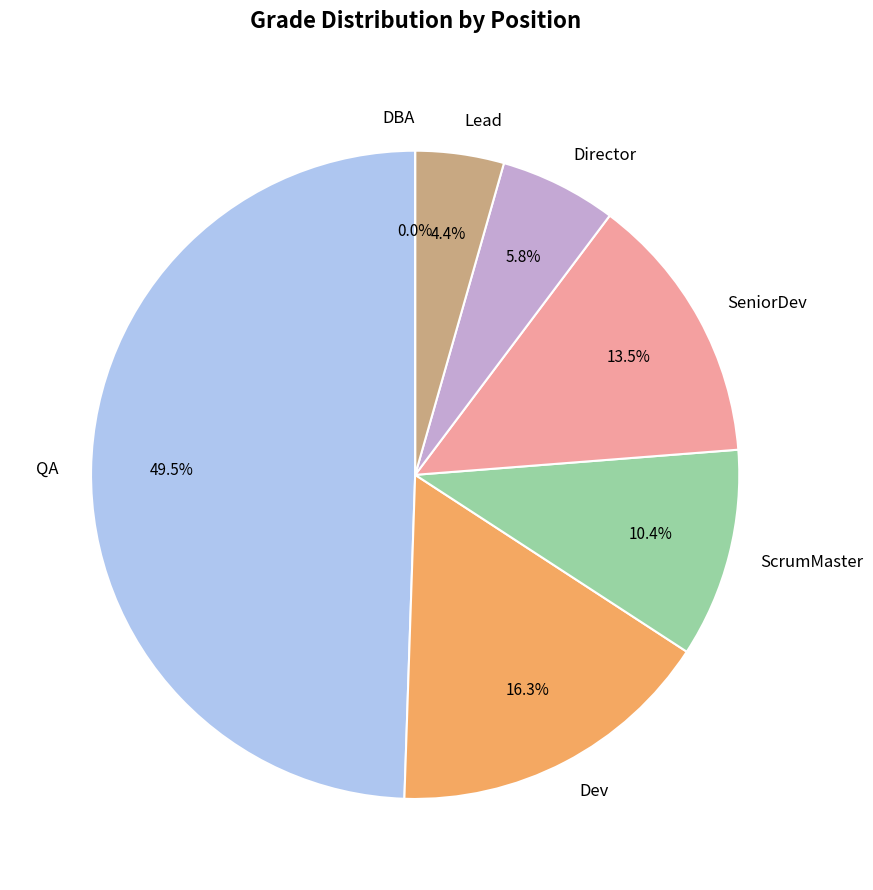

True or false: Dev accounts for 19% of the total.

False